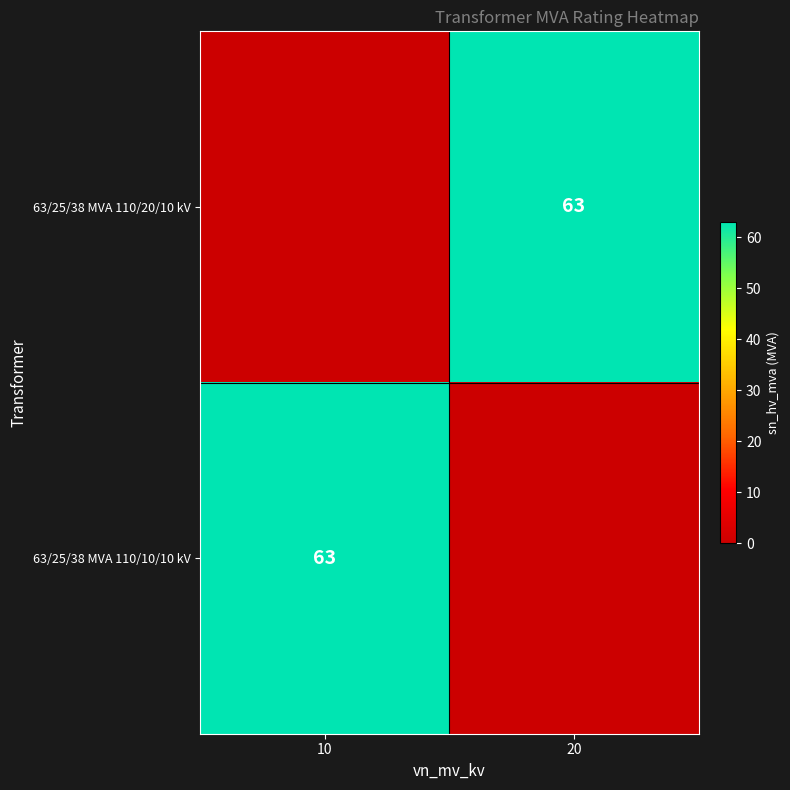

The 63/25/38 MVA 110/20/10 kV series shows 101 at 20. True or false?

False